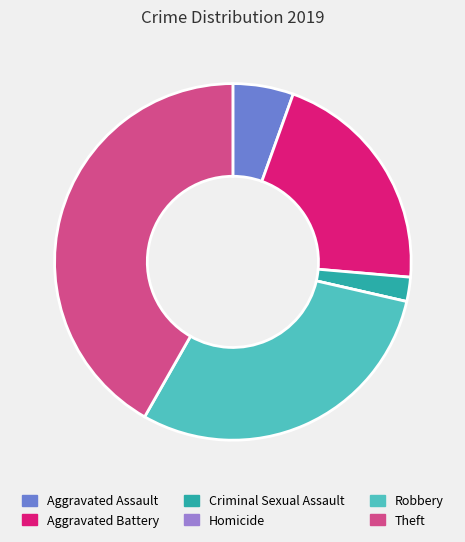

True or false: Robbery accounts for 24% of the total.

False